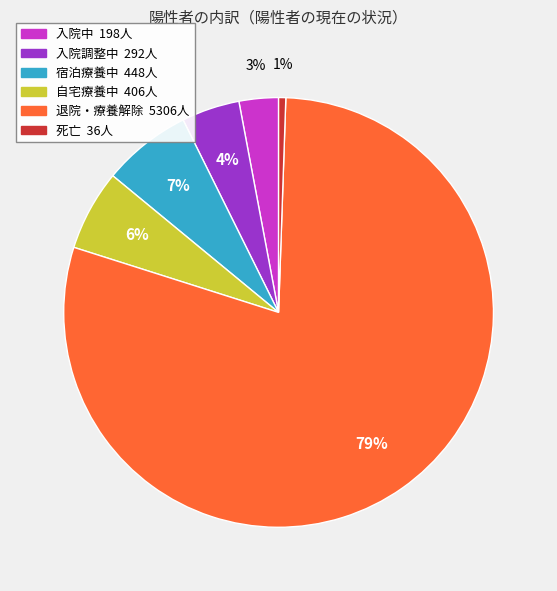

Which category has the biggest portion of the pie?

退院・療養解除